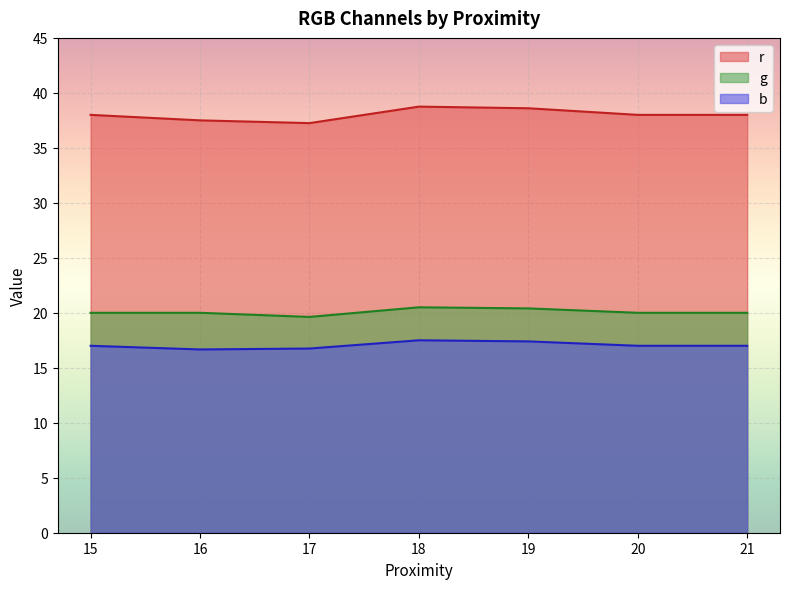

Count the number of categories in the chart.

7